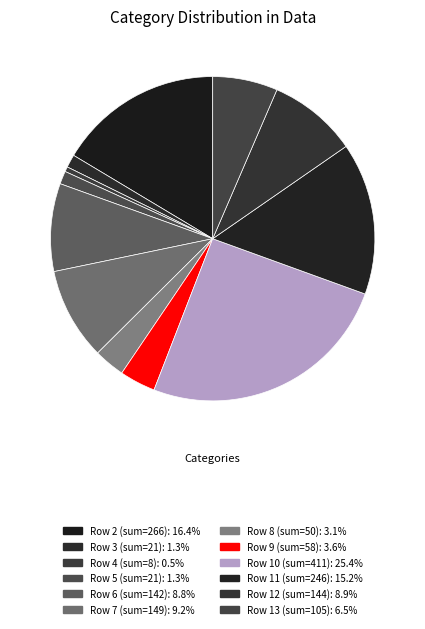

How many segments does this pie chart have?

12